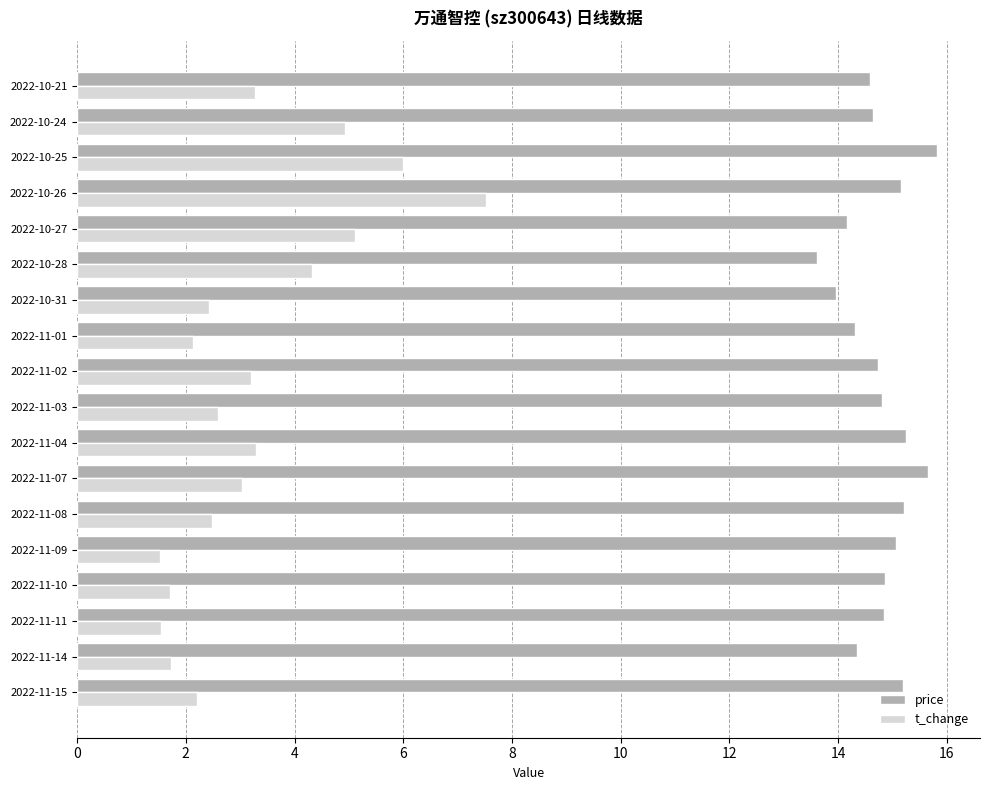

Which series has the largest range (max minus min)?

t_change